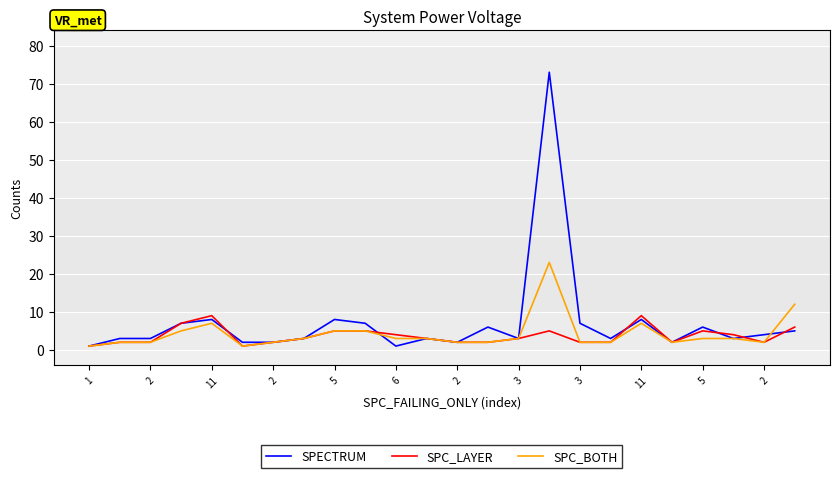

List the series in order of their peak value, lowest first.

SPC_LAYER, SPC_BOTH, SPECTRUM